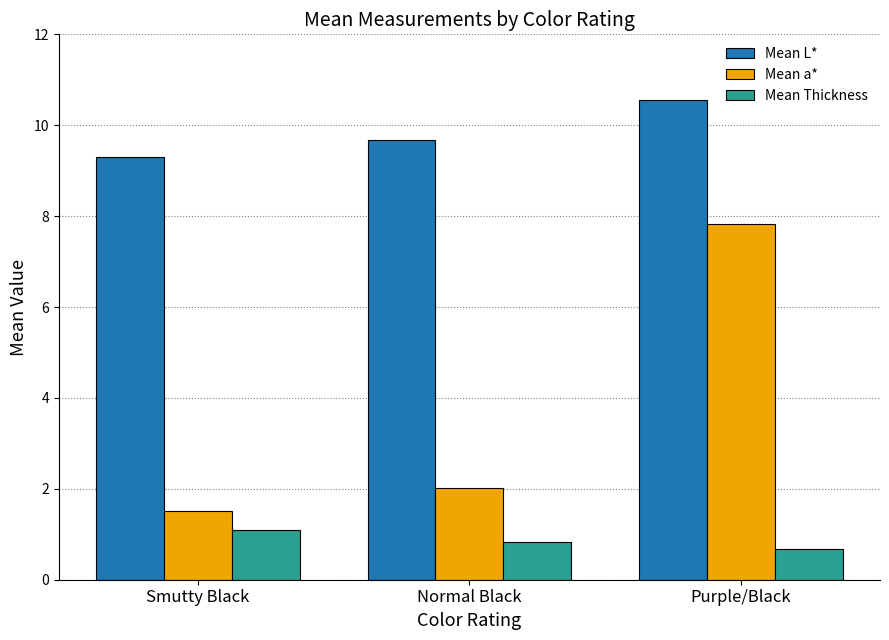

What is the label of the 3rd bar from the right?

Smutty Black